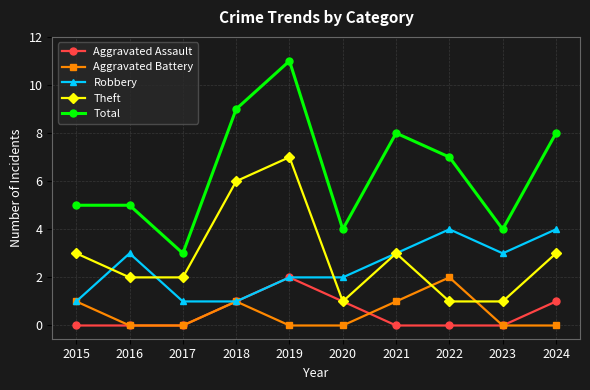

At which label does Aggravated Assault reach its peak?

2019